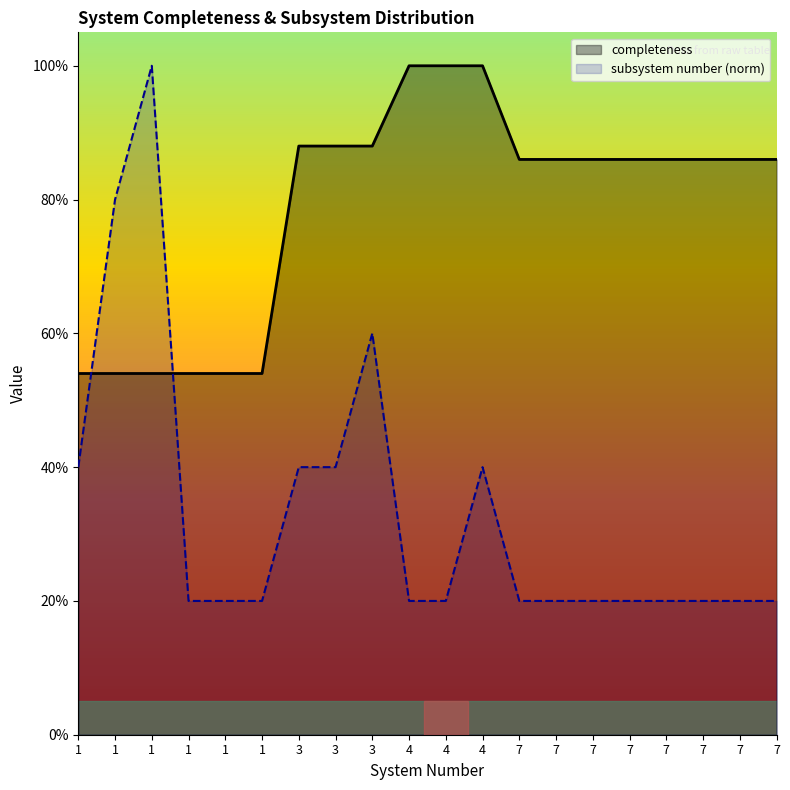

How many lines are shown in the chart?

2